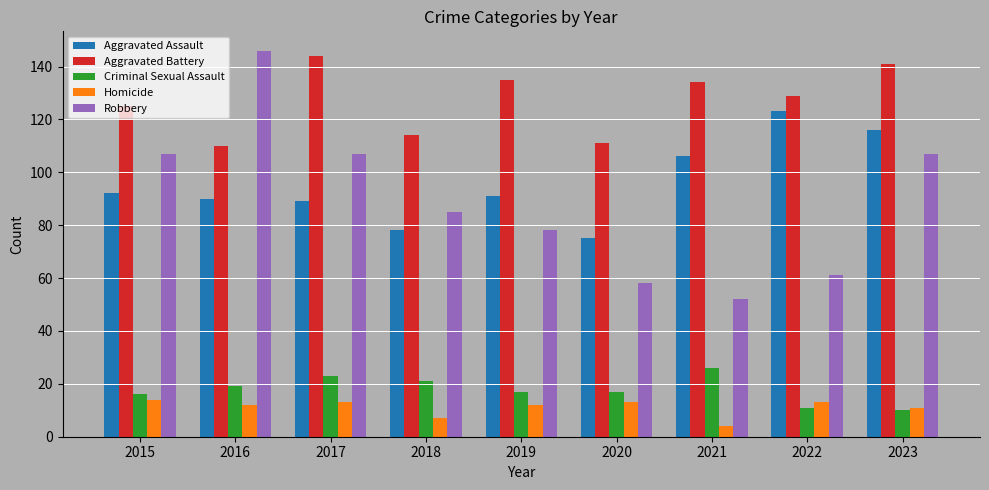

Between 2018 and 2022, which series saw the biggest shift?

Aggravated Assault